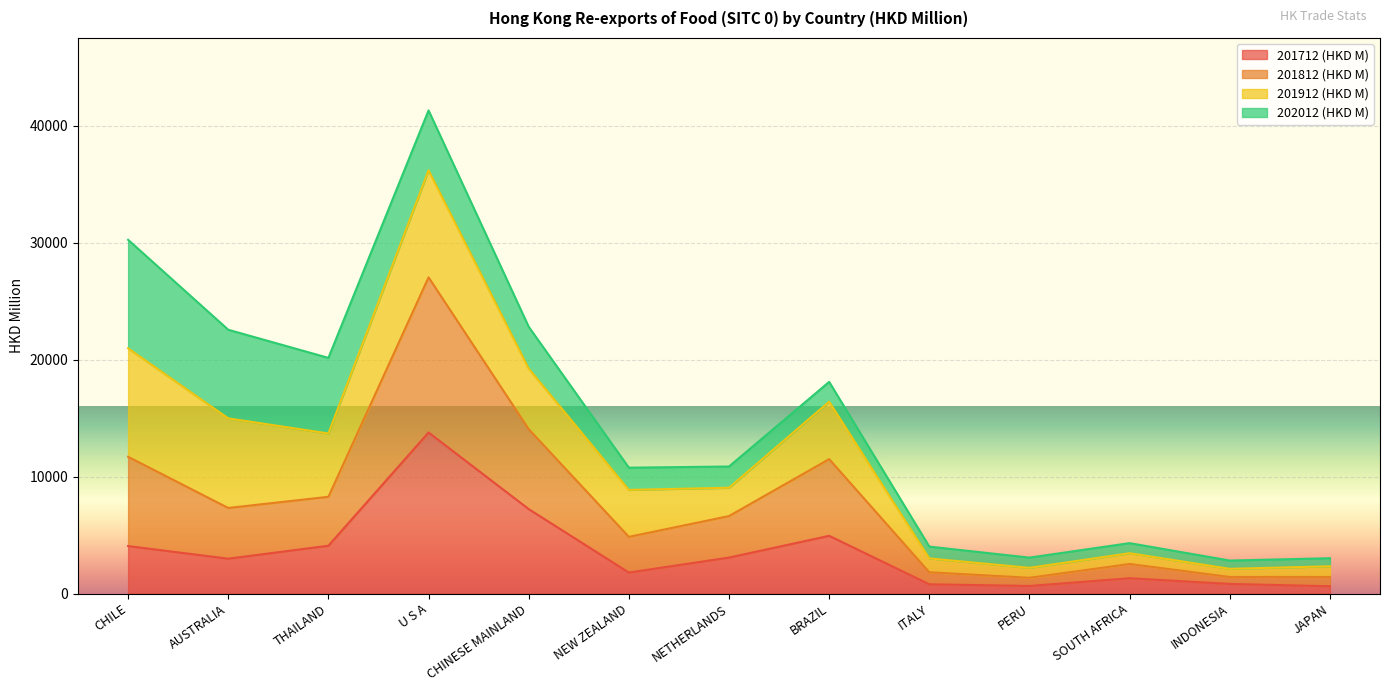

What is the difference between the 201812 (HKD M) values at SOUTH AFRICA and ITALY?

443.8